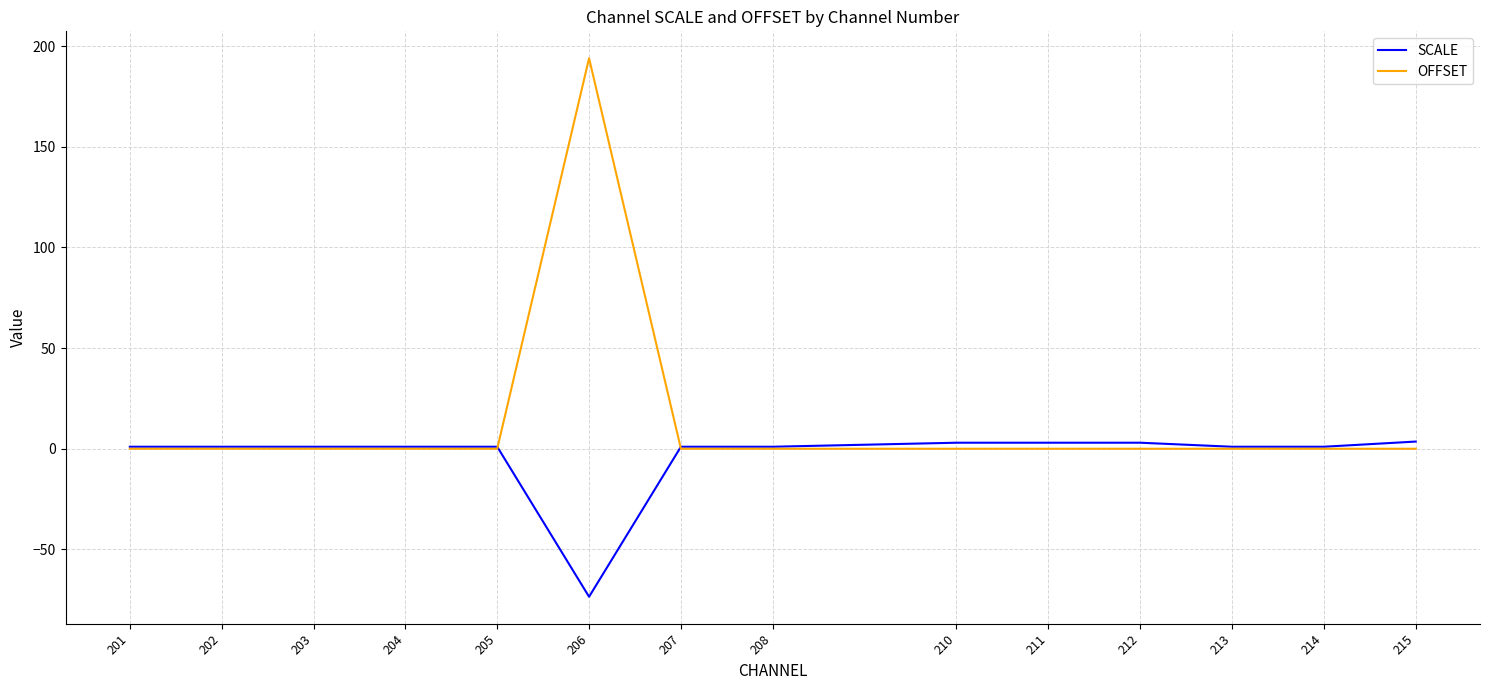

List the series in order of their overall mean, lowest first.

SCALE, OFFSET